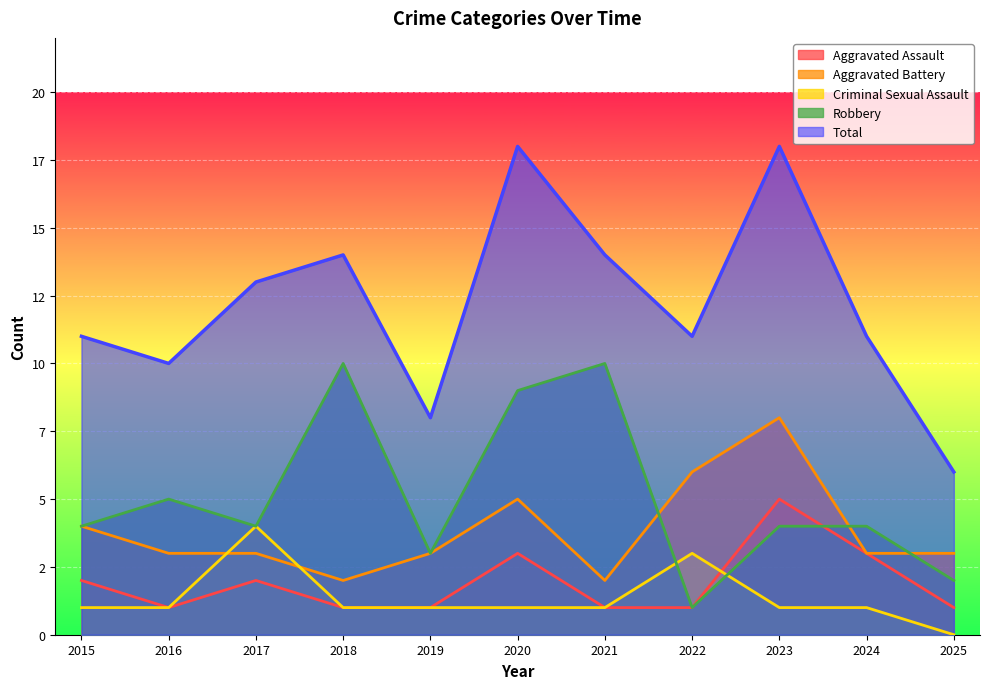

Rank the categories by Robbery value from lowest to highest.

2022, 2025, 2019, 2015, 2017, 2023, 2024, 2016, 2020, 2018, 2021